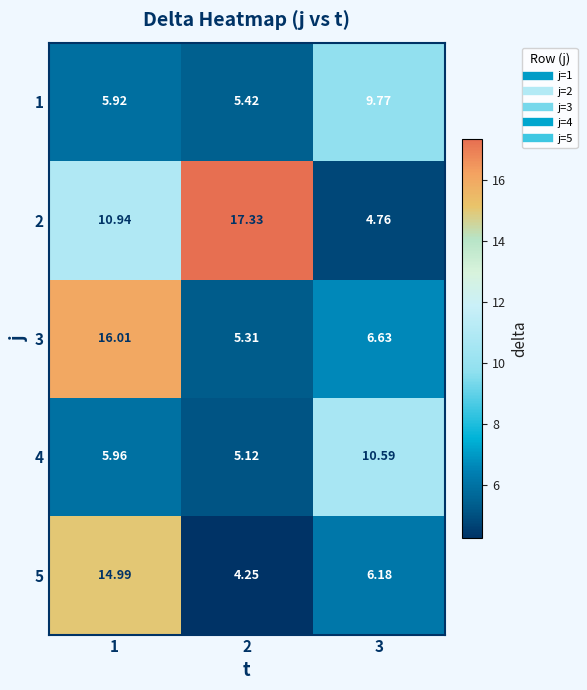

Is the value of 3 at 3 greater than the value of 1 at 2?

Yes